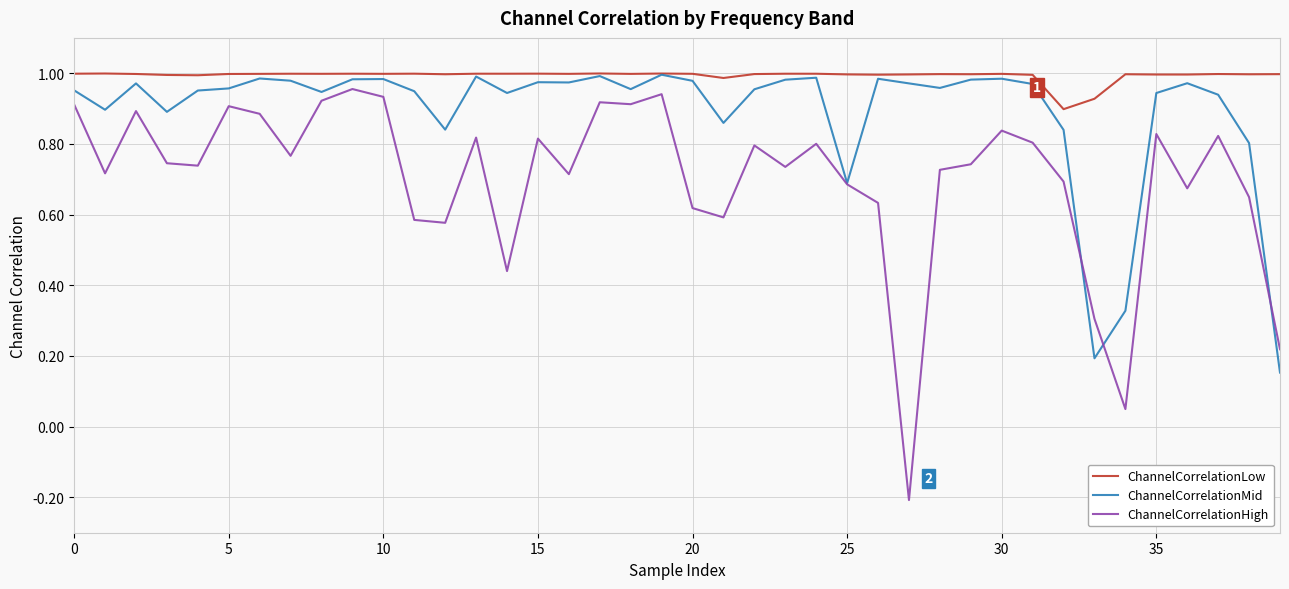

Which series has the widest spread of values?

ChannelCorrelationHigh